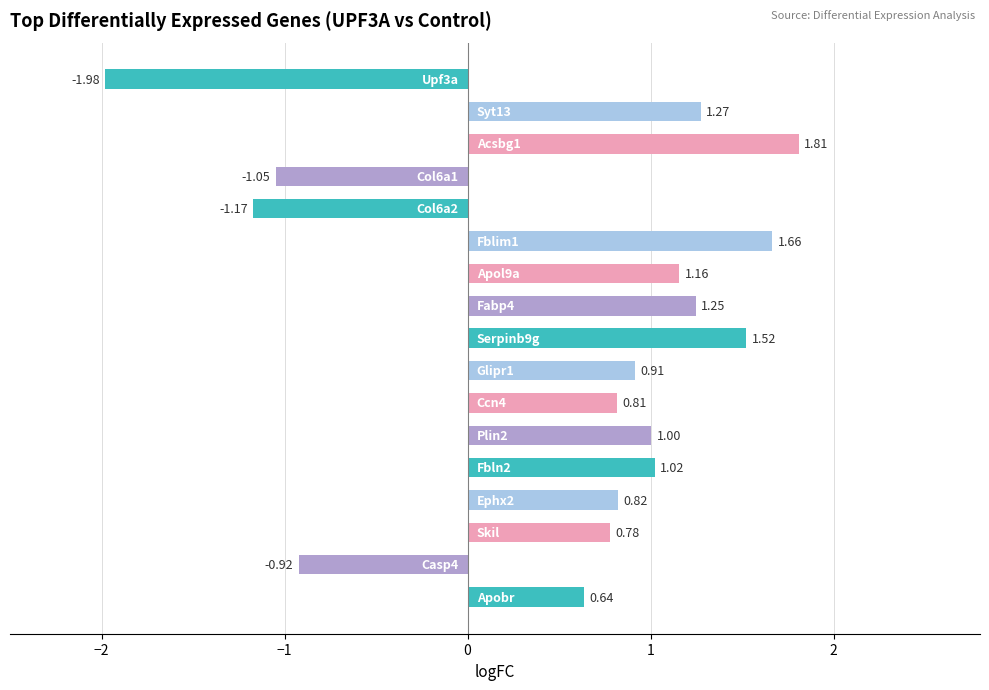

How many categories are shown in the chart?

17